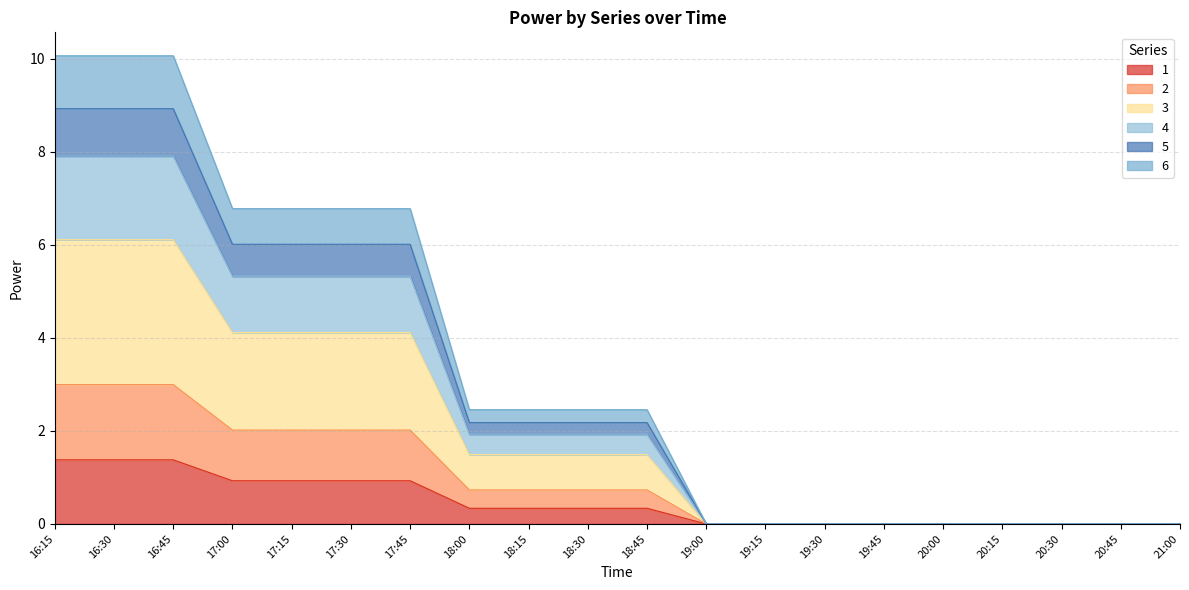

What is the highest value of the 1 series?

1.4